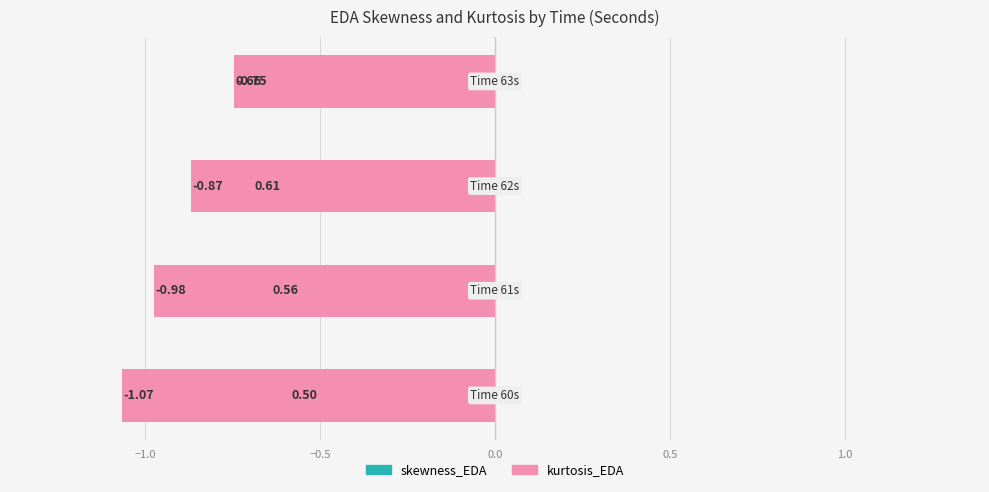

Reading left to right, list all the values displayed in this chart.

skewness_EDA: -0.5	-0.6	-0.6	-0.7
kurtosis_EDA: -1.1	-1.0	-0.9	-0.7